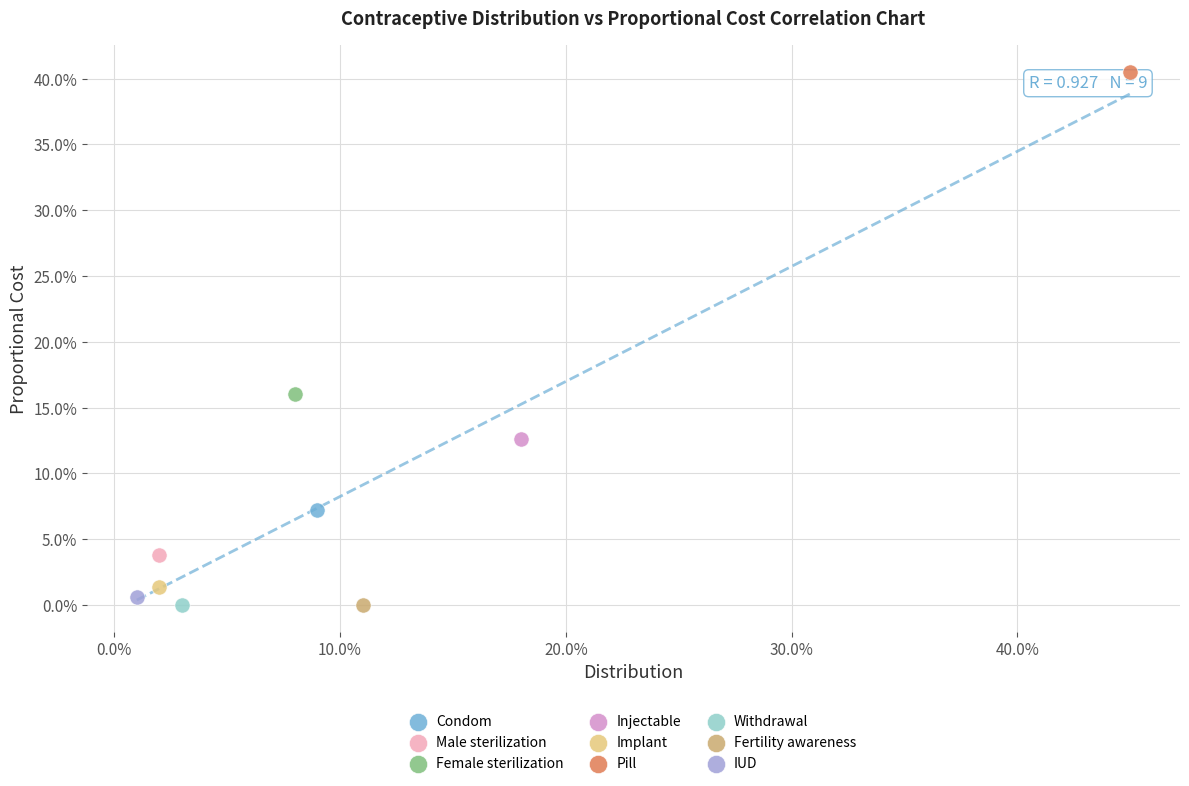

Which series reaches the maximum Y coordinate?

Pill